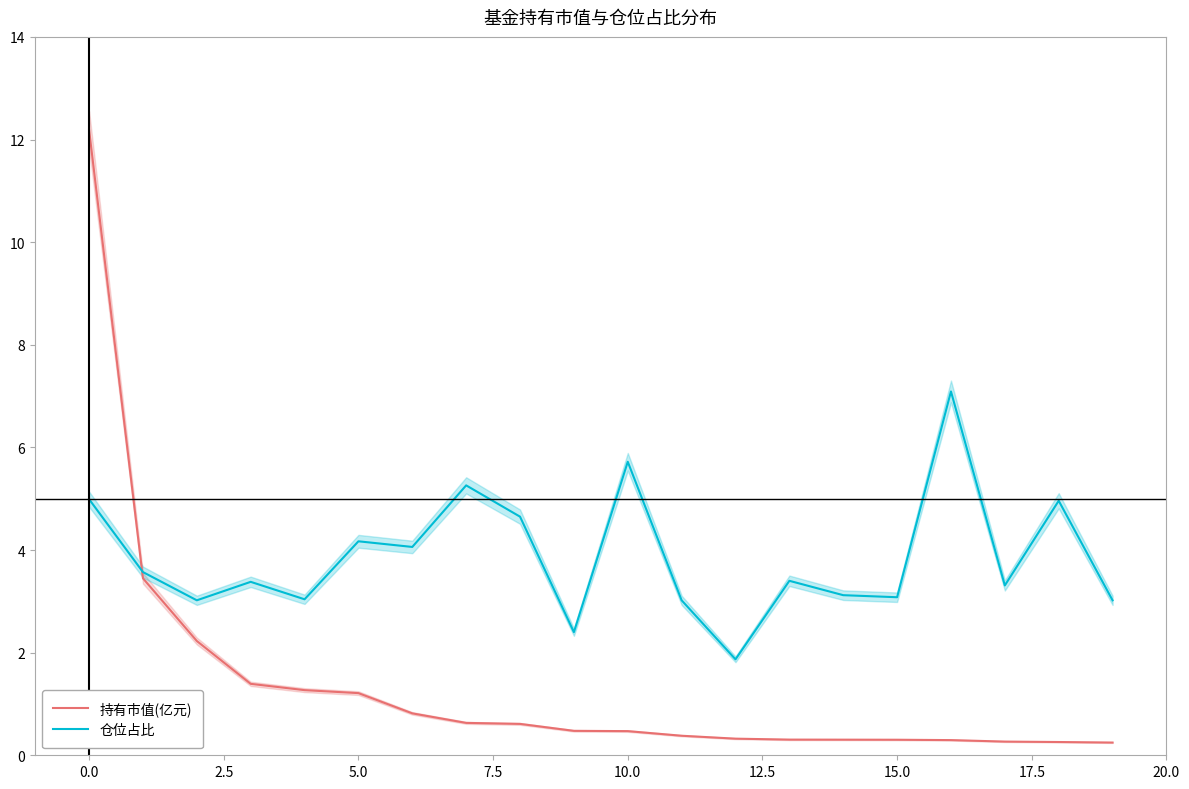

Which category has the lowest value in the 持有市值(亿元) series?

19